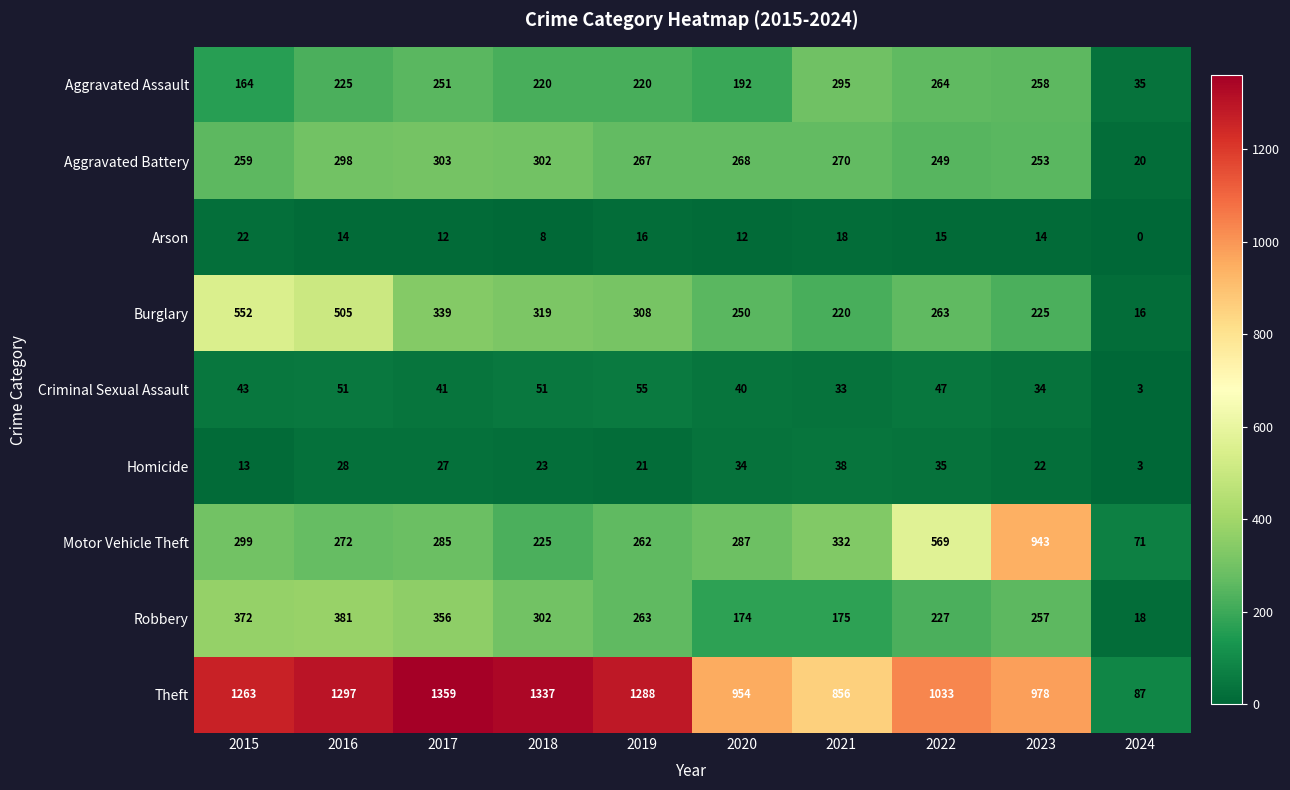

What is the minimum value for Robbery?

18